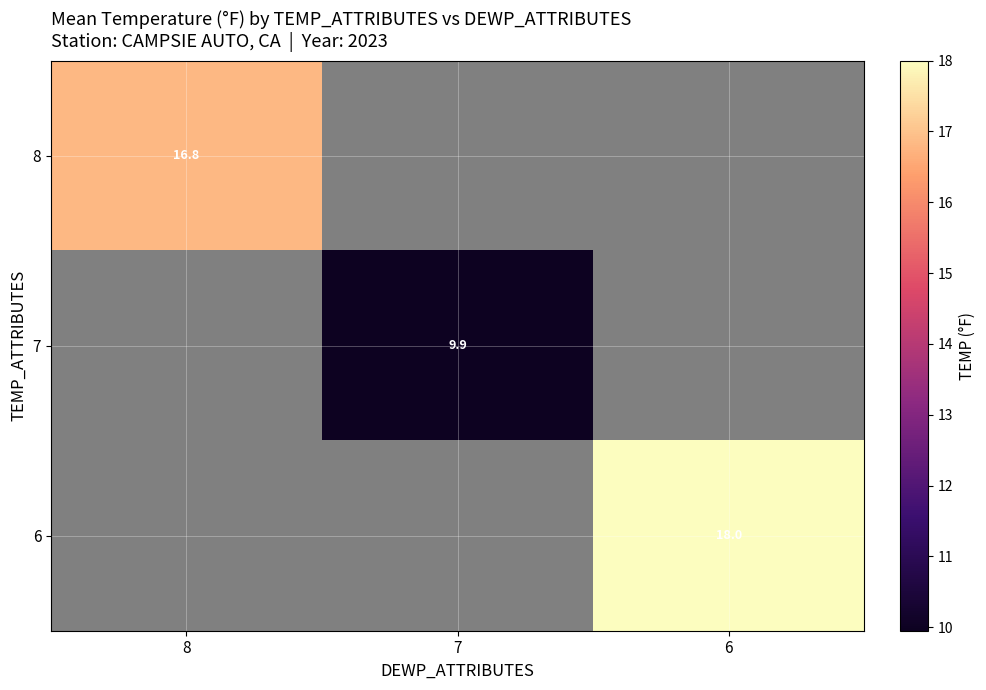

Rank the categories by 8 value from highest to lowest.

8, 7, 6